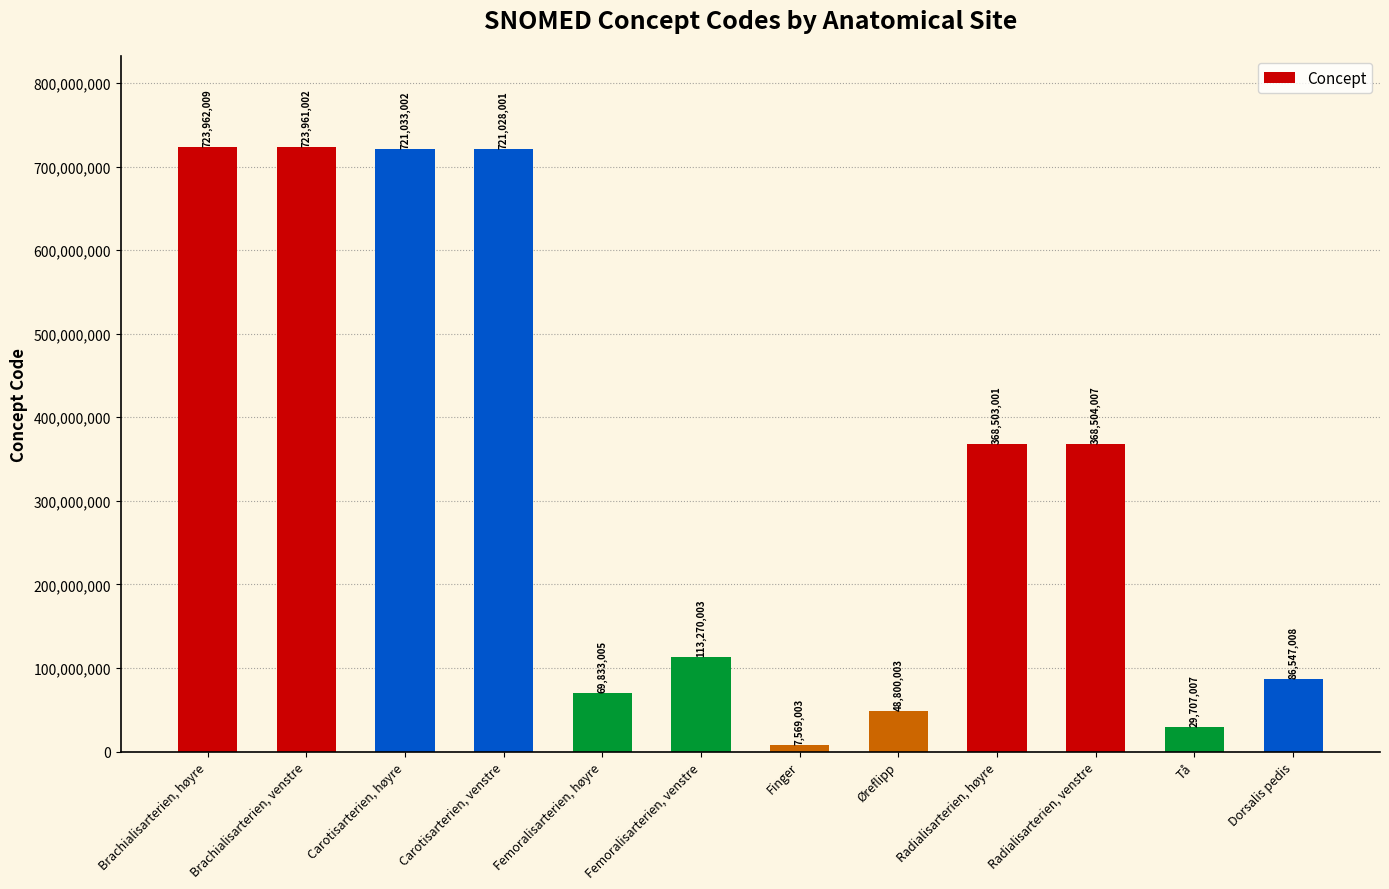

Which label corresponds to the largest value in the chart?

Brachialisarterien, høyre